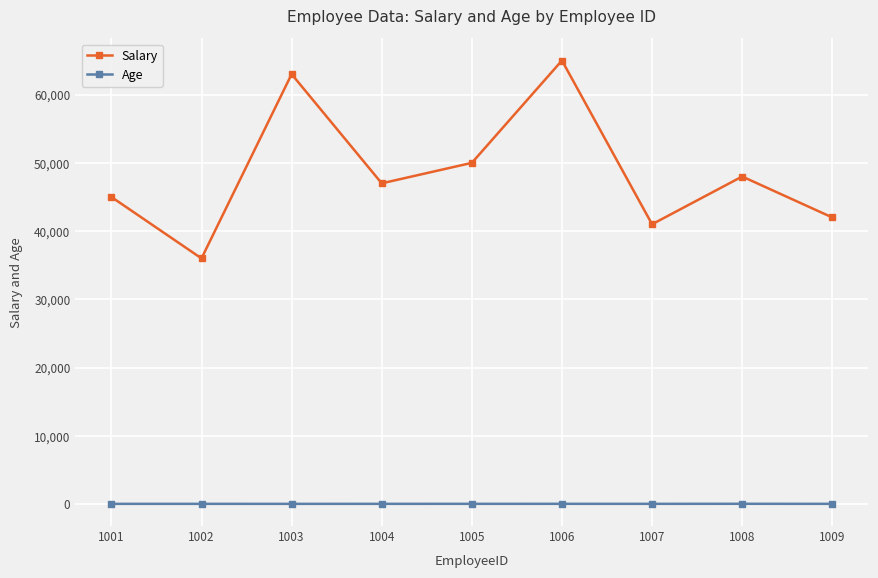

True or false: Age has a value of 38 at 1008.

True